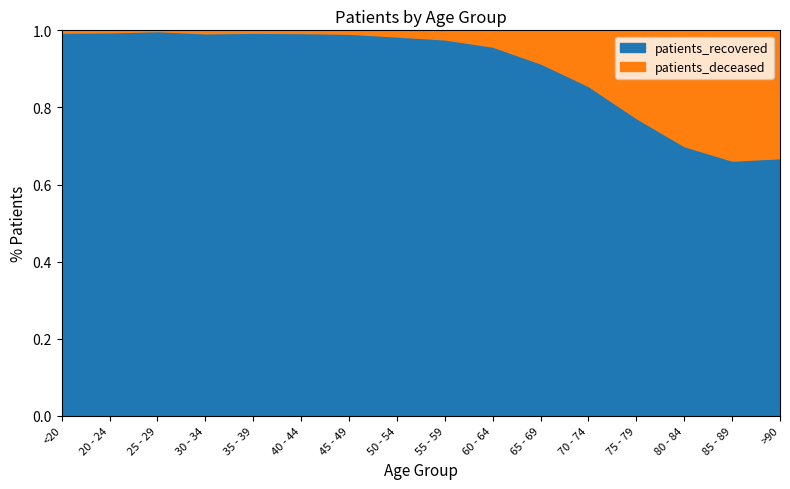

Reading left to right, transcribe all the data shown in this chart.

patients_deceased: <20=10	20 - 24=3	25 - 29=2	30 - 34=11	35 - 39=10	40 - 44=14	45 - 49=28	50 - 54=78	55 - 59=140	60 - 64=258	65 - 69=539	70 - 74=1136	75 - 79=1879	80 - 84=2159	85 - 89=1602	>90=688
patients_recovered: <20=1675	20 - 24=594	25 - 29=979	30 - 34=1428	35 - 39=1601	40 - 44=1980	45 - 49=3178	50 - 54=4836	55 - 59=5833	60 - 64=5856	65 - 69=5745	70 - 74=6727	75 - 79=6377	80 - 84=5028	85 - 89=3139	>90=1387